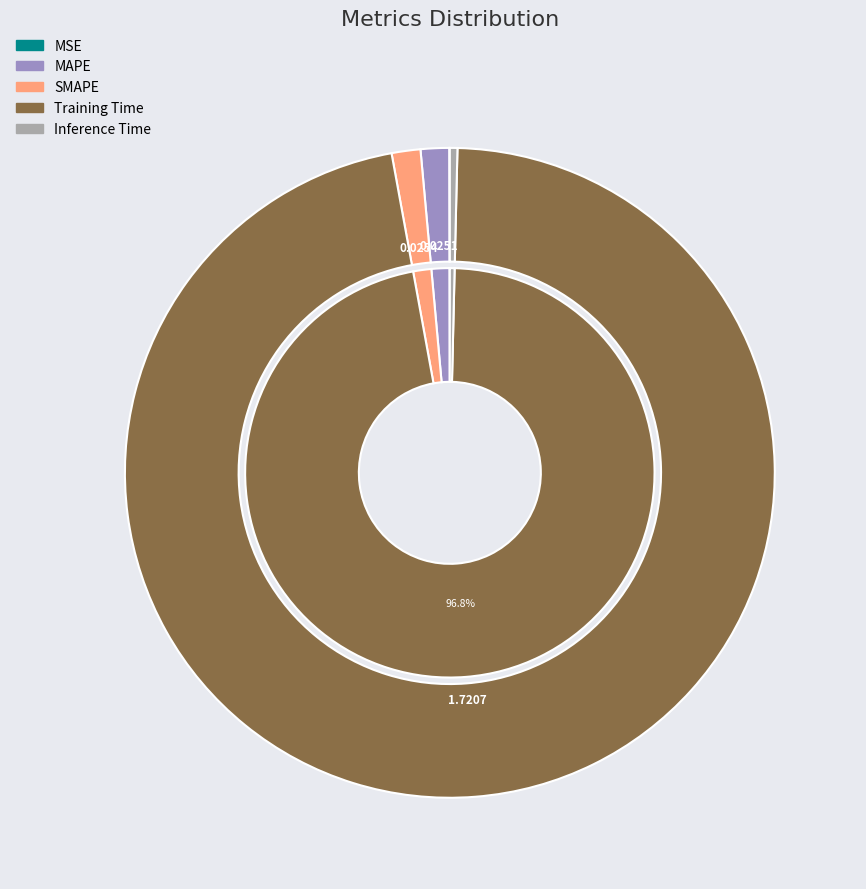

What percentage is the Training Time slice, to the nearest percent?

97%